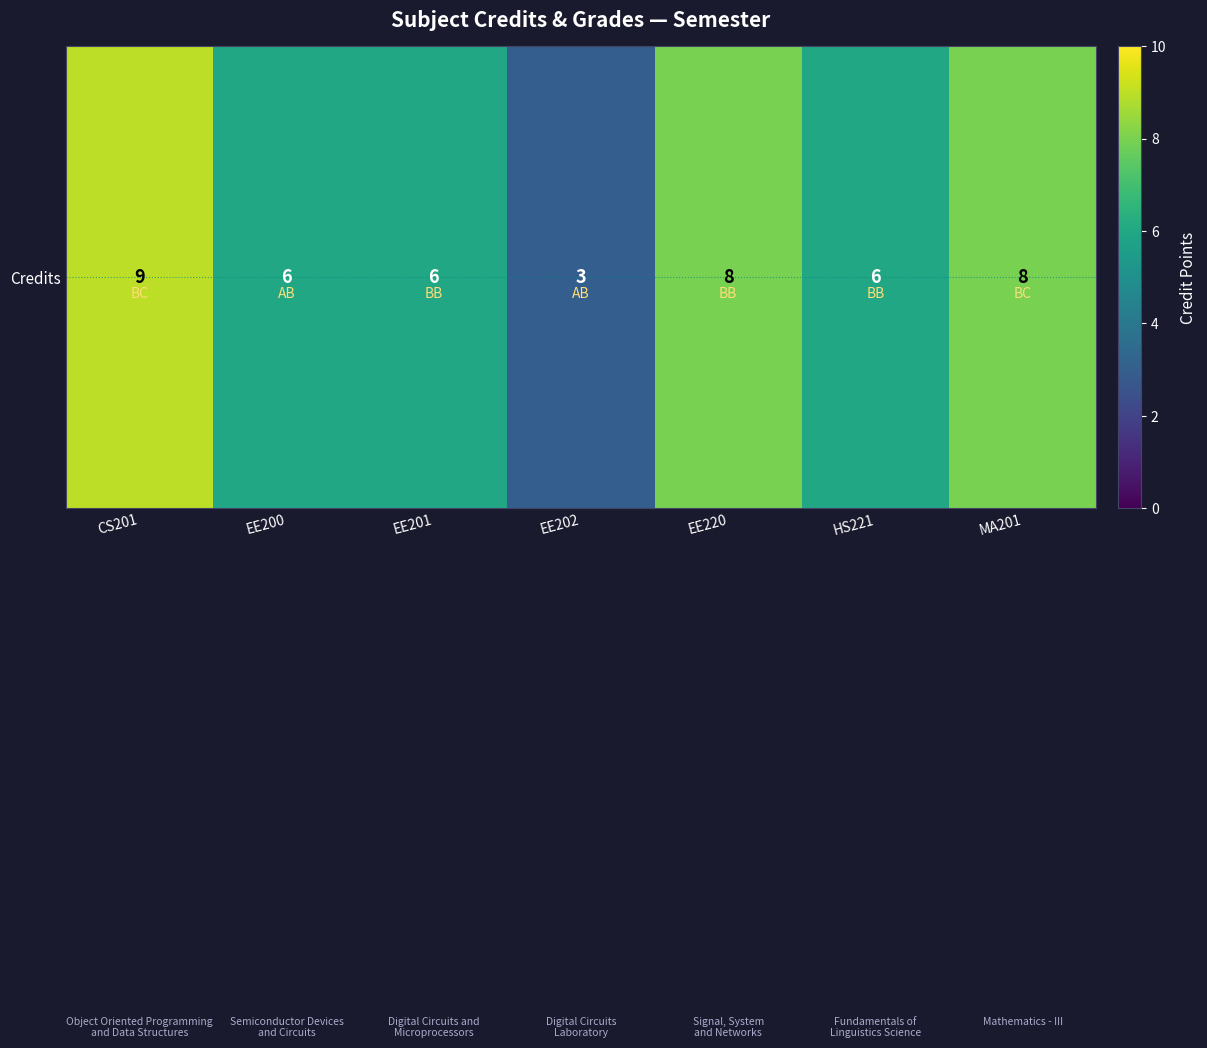

List the labels in order of value, largest first.

CS201, EE220, MA201, EE200, EE201, HS221, EE202